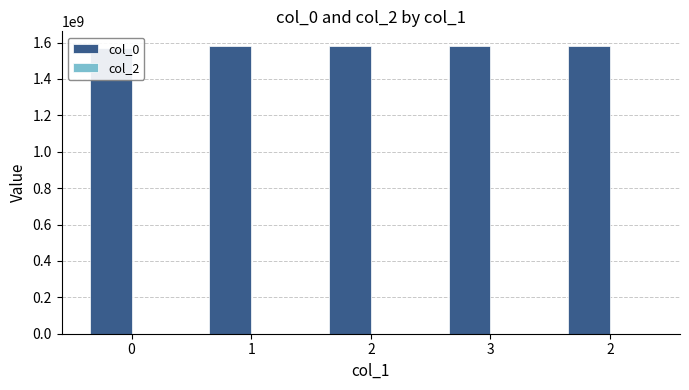

How many data points in col_0 are less than 1581953220?

2